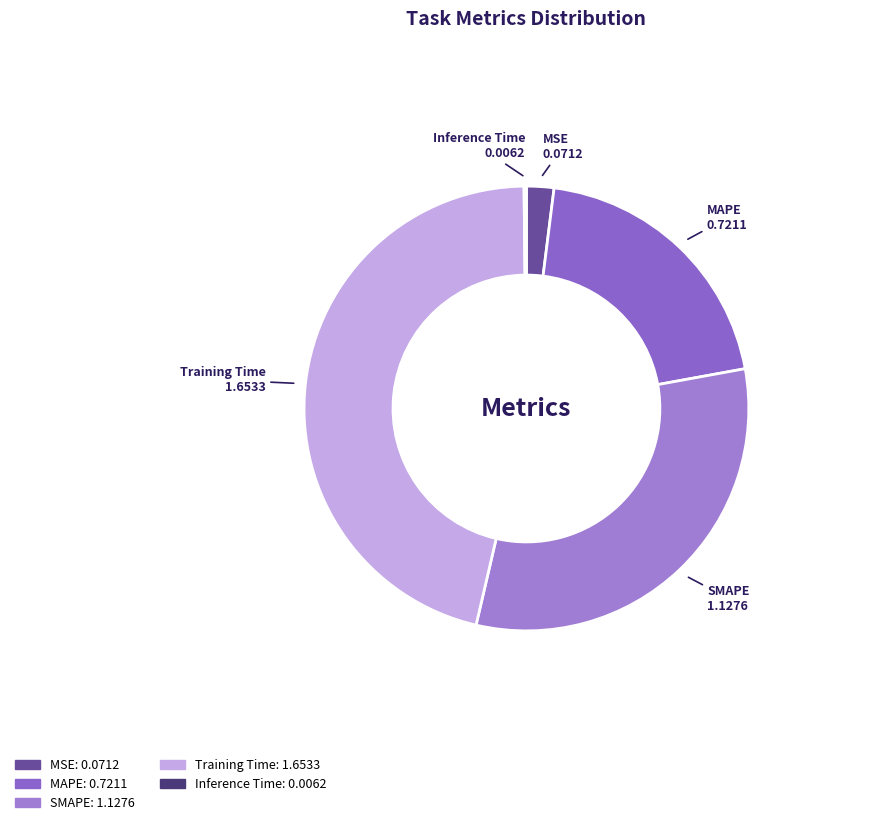

Between MSE and Training Time, which is larger?

Training Time